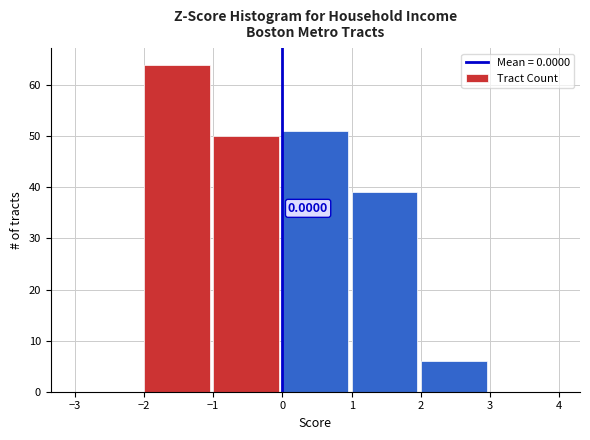

Over which range of the x-axis is the bar tallest?

-2 to -1